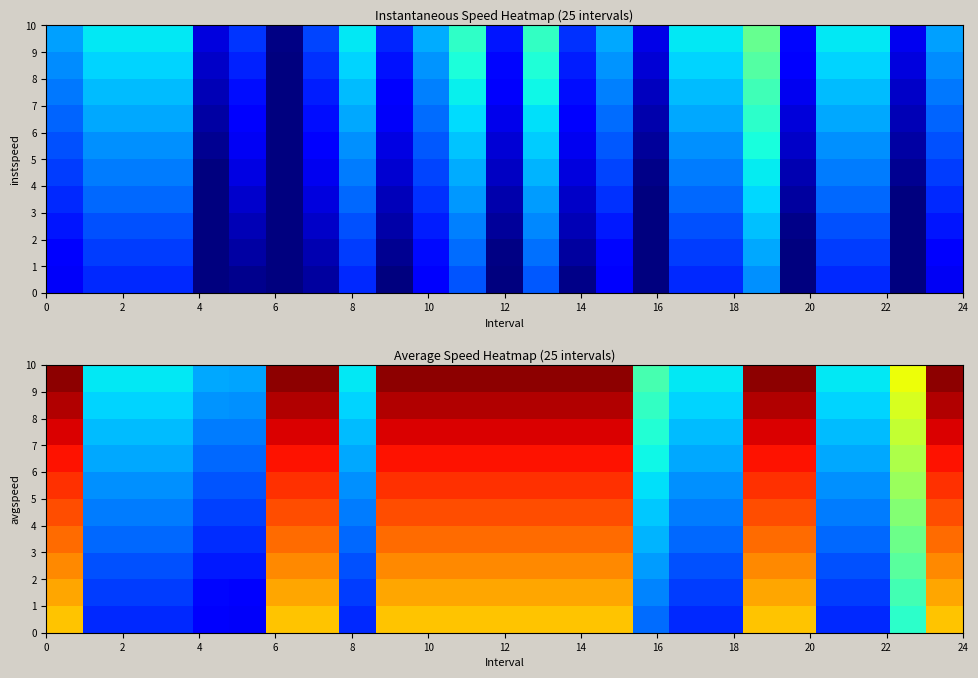

What is the smallest value displayed?

11.2